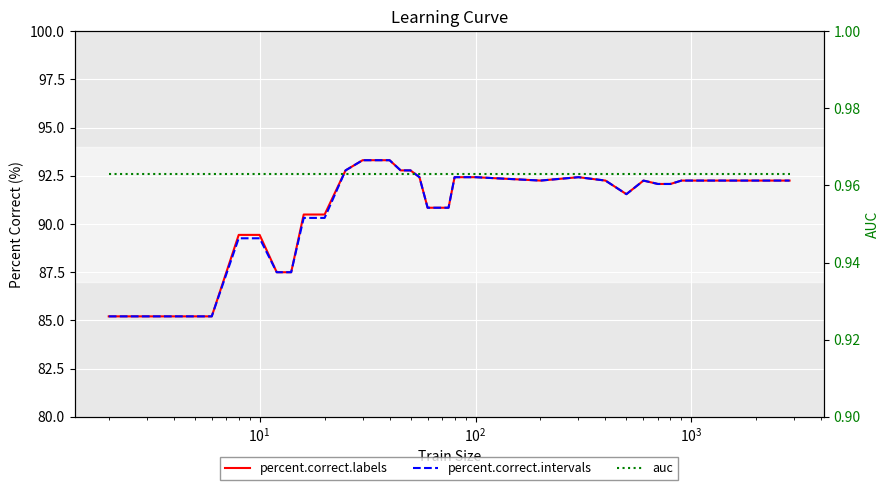

True or false: auc and percent.correct.intervals intersect in this chart.

False